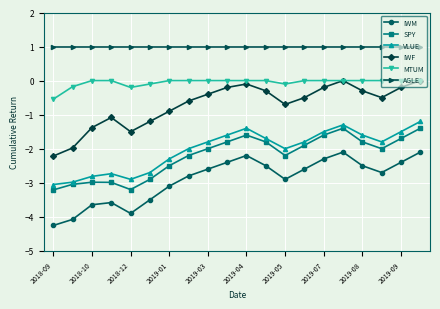

True or false: MTUM and IWM intersect in this chart.

False